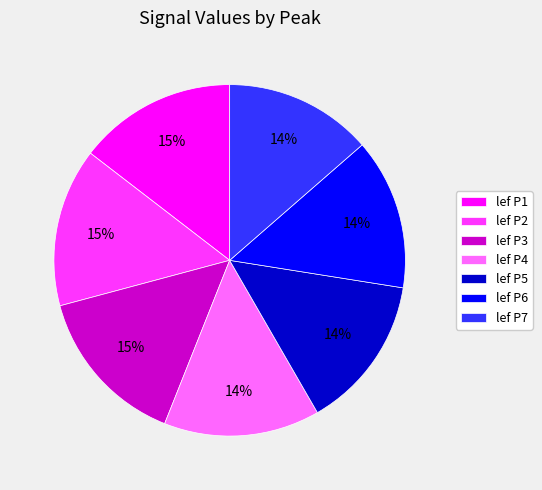

What percentage is the lef P6 slice, to the nearest percent?

14%